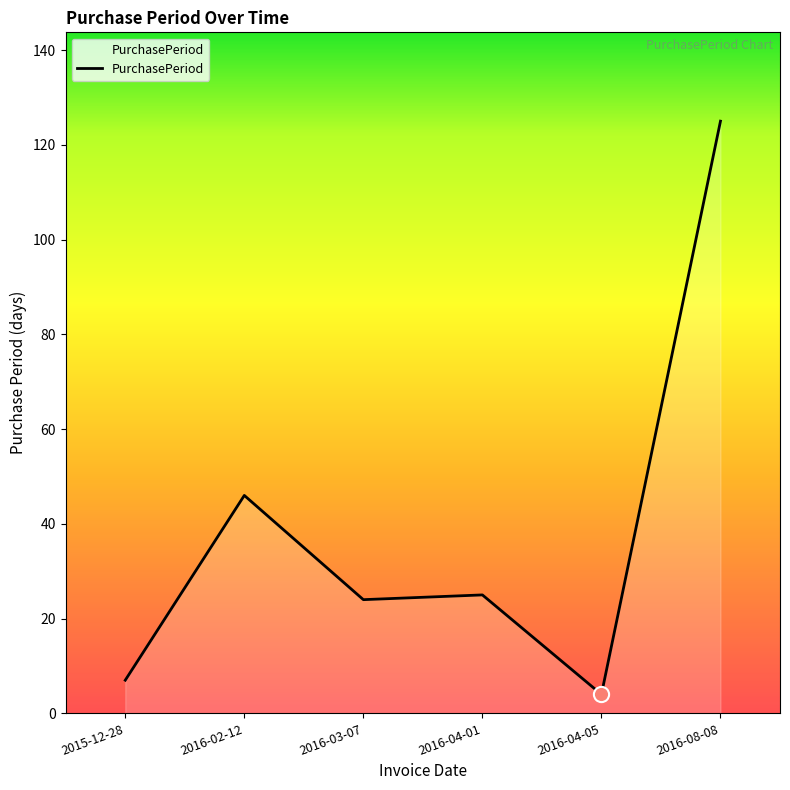

What is the change in value from 2016-03-07 to 2016-04-05?

-20